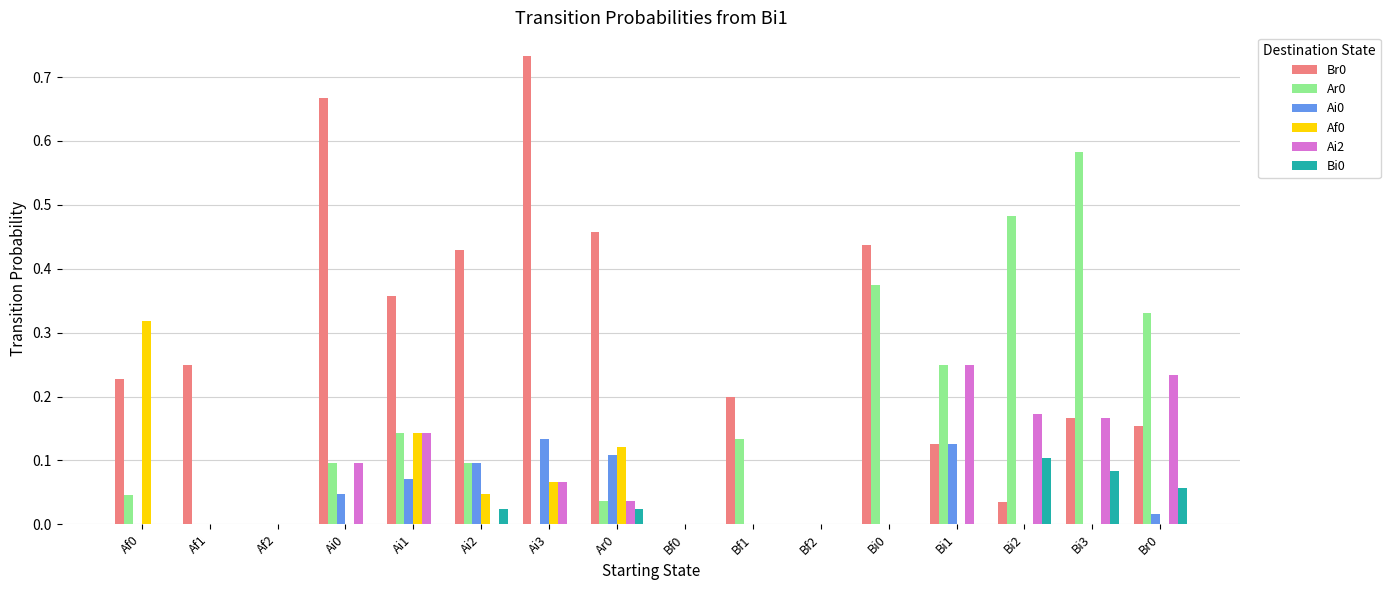

How many groups of bars are there?

16